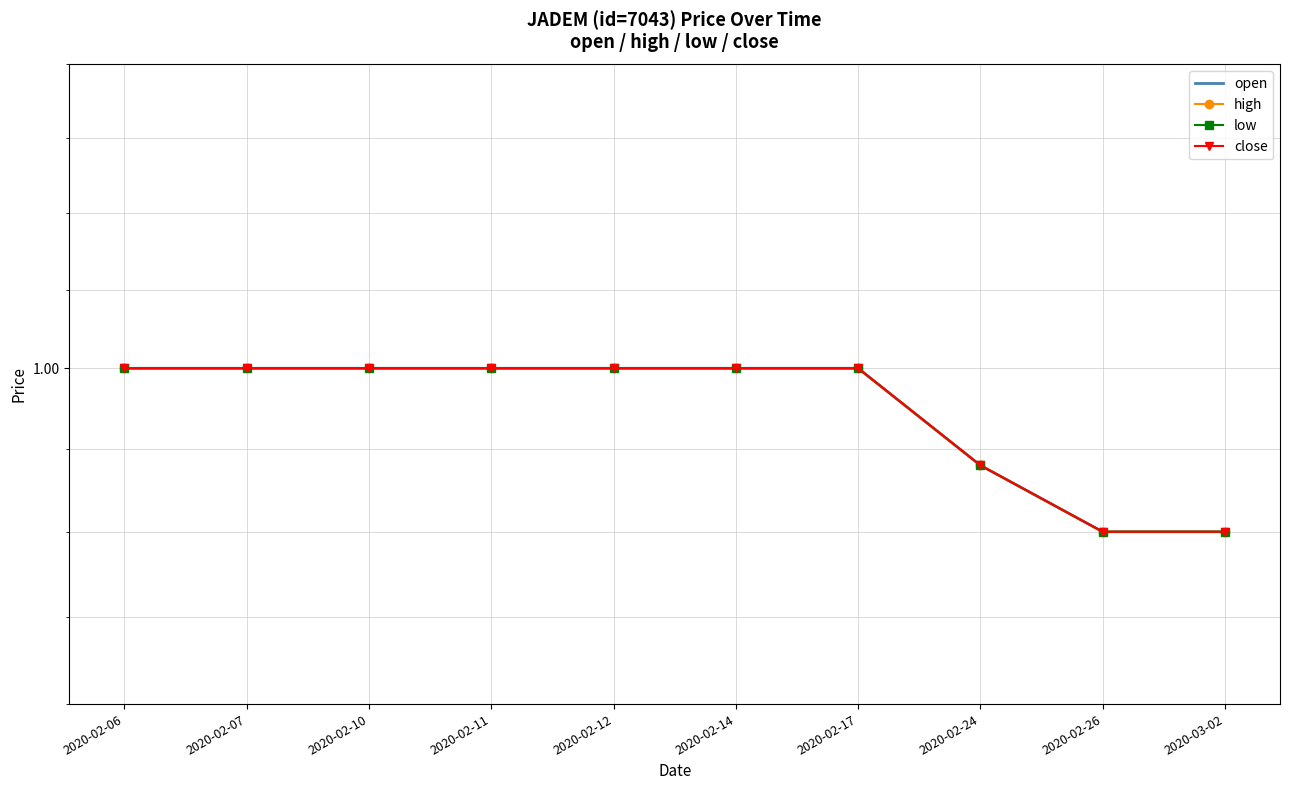

What is the difference between the maximum and minimum values in the open series?

0.1